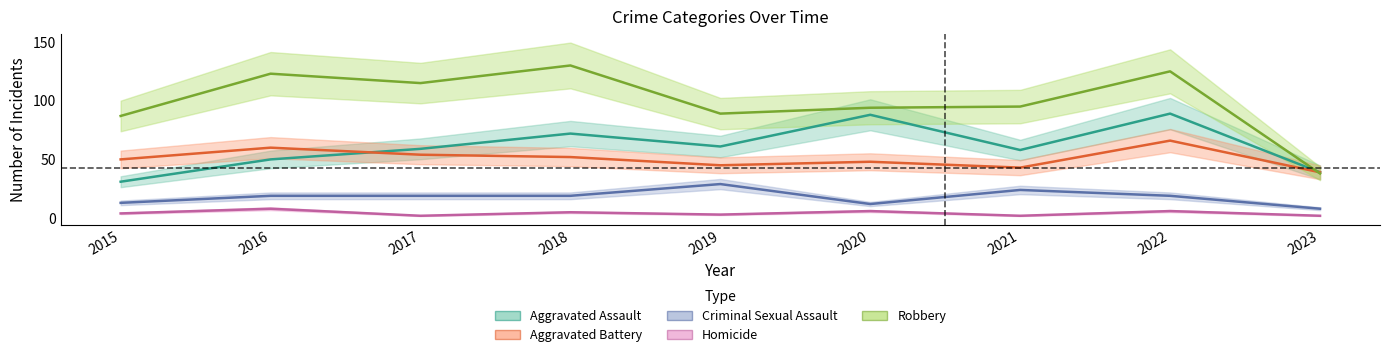

The value of Aggravated Assault at 2017 is 27. True or false?

False